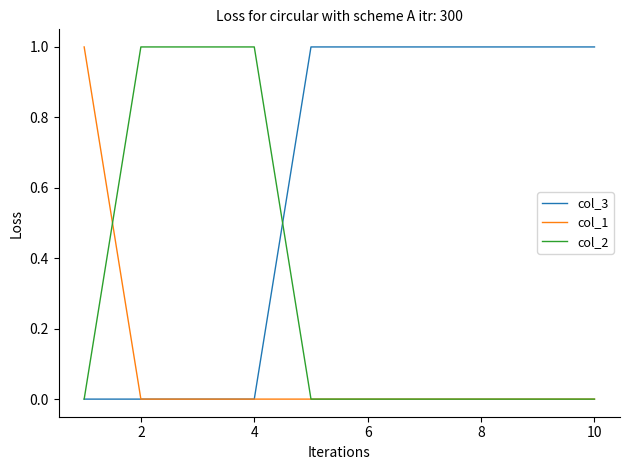

Does the chart display data point markers on the line(s)?

No